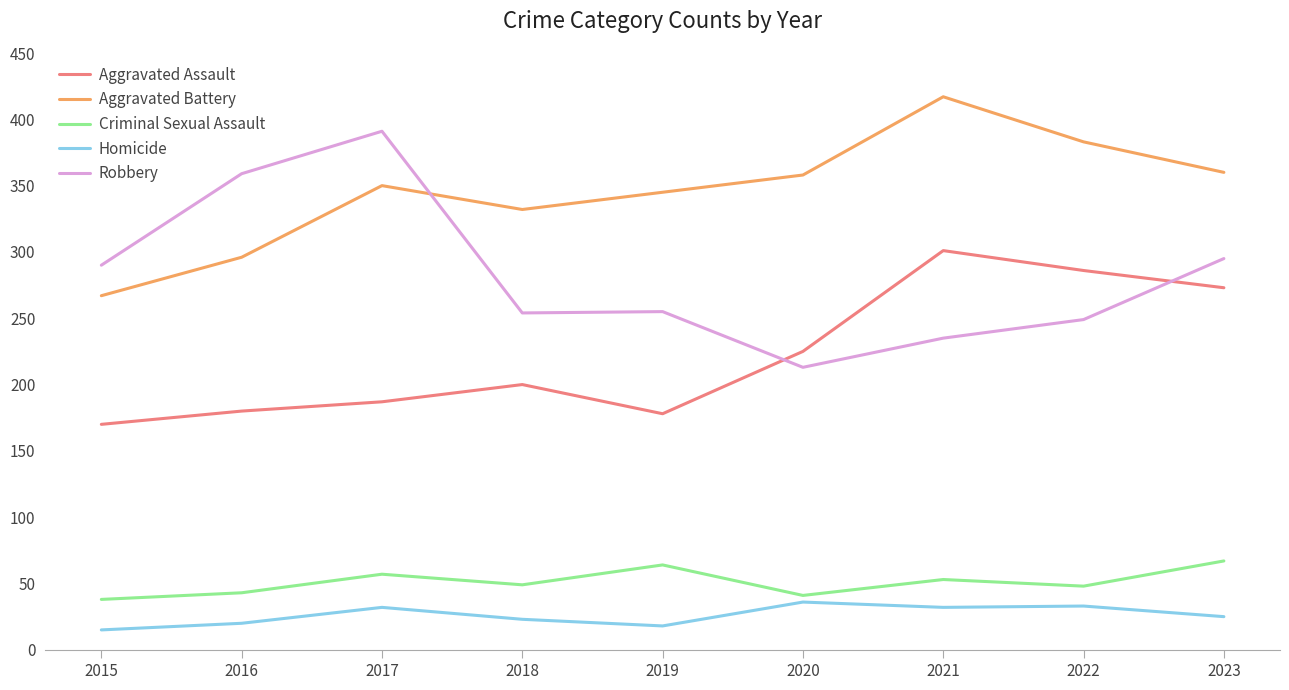

What are all the series names shown in the legend?

Aggravated Assault, Aggravated Battery, Criminal Sexual Assault, Homicide, Robbery